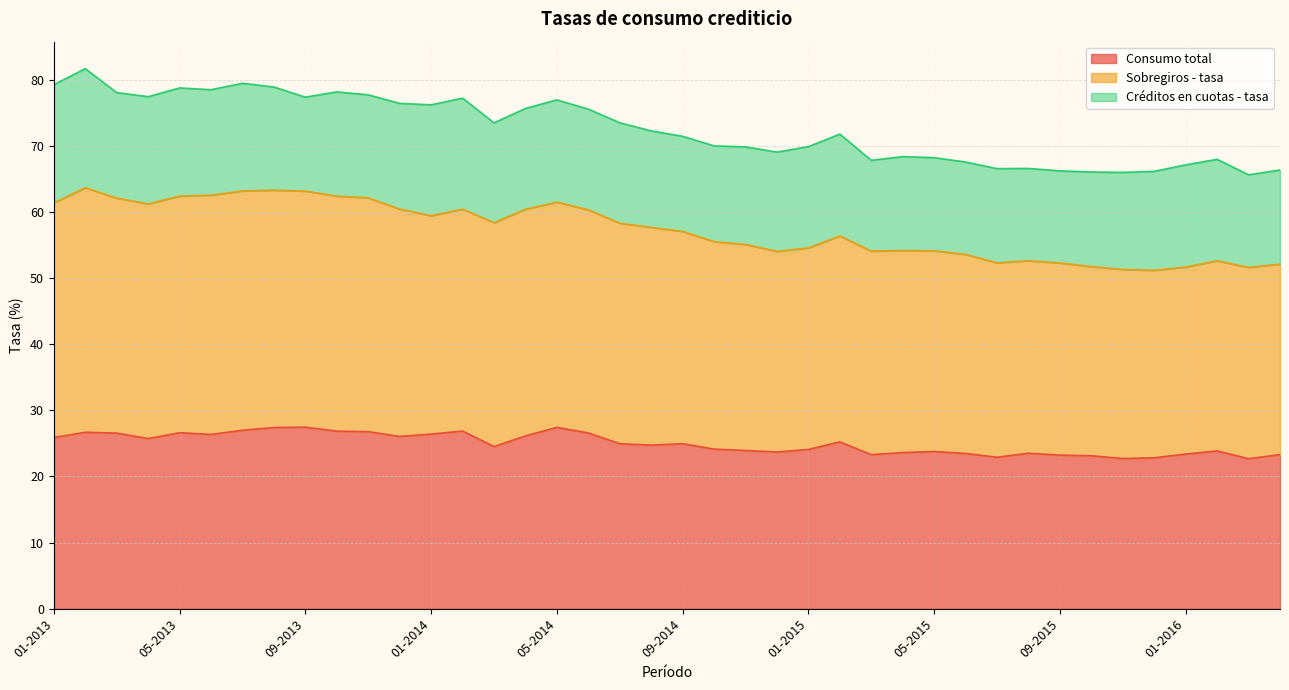

True or false: Consumo total and Sobregiros - tasa intersect in this chart.

False